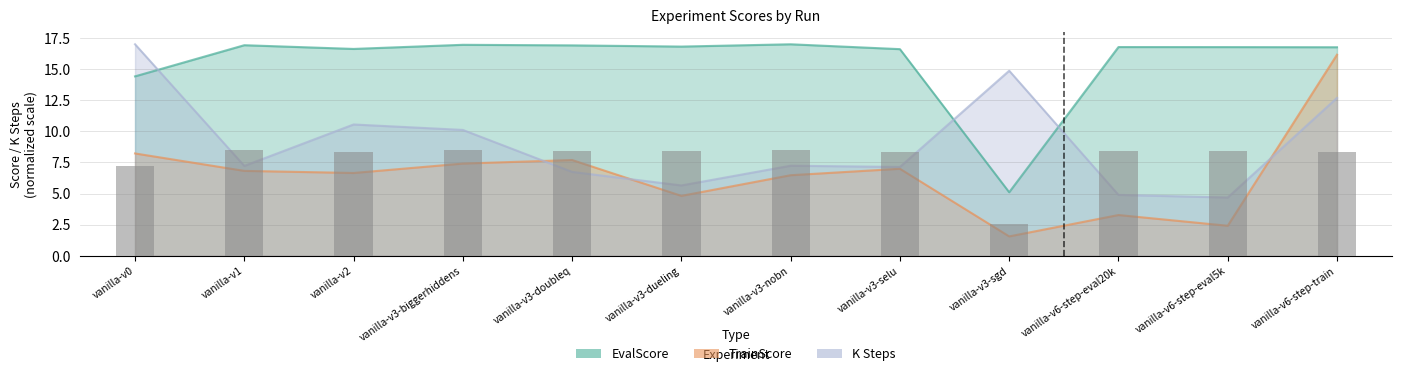

What is the difference between the highest and lowest values at vanilla-v3-biggerhiddens?

9.5